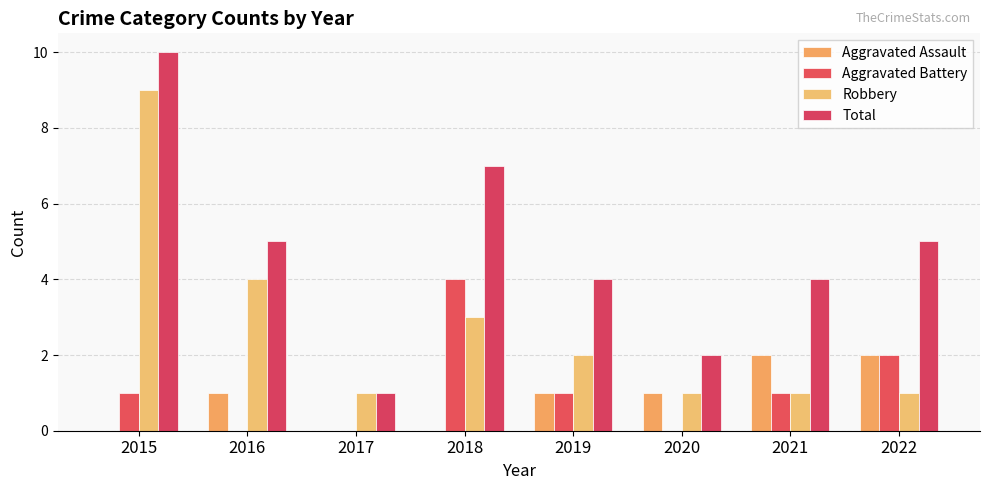

Between 2015 and 2019, which series saw the biggest shift?

Robbery